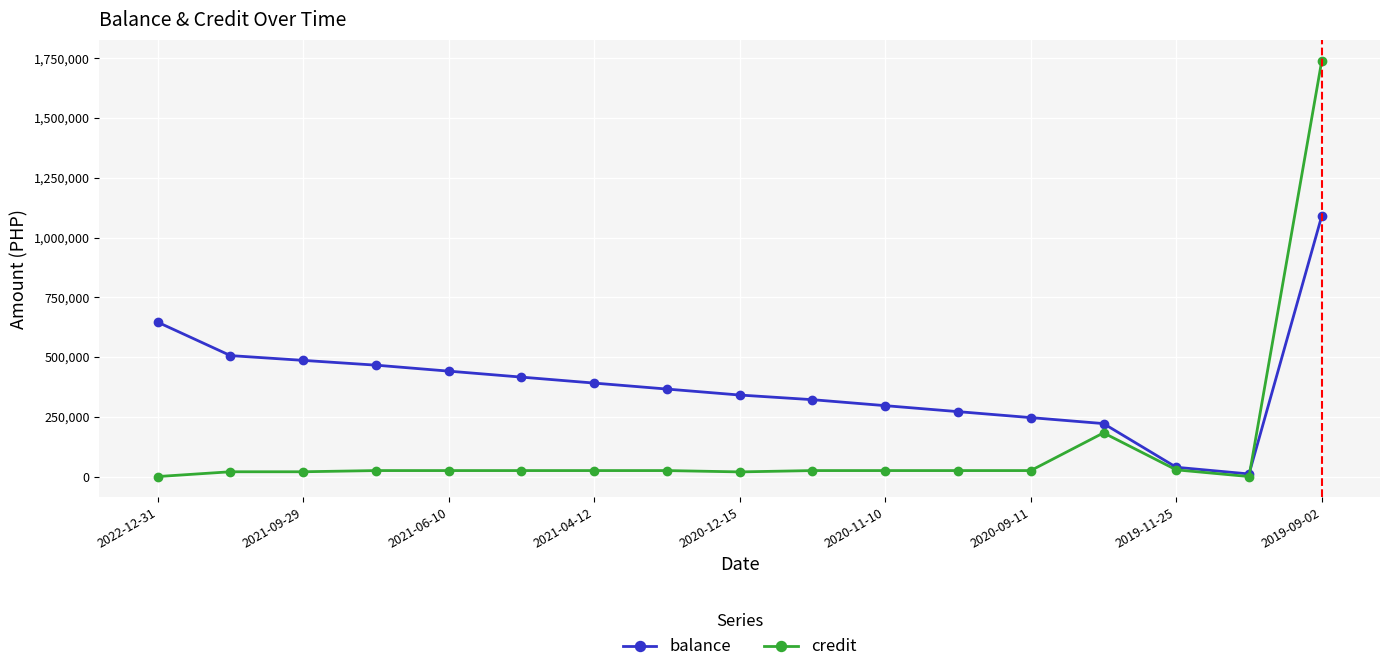

Rank the series by their average value, from highest to lowest.

balance, credit